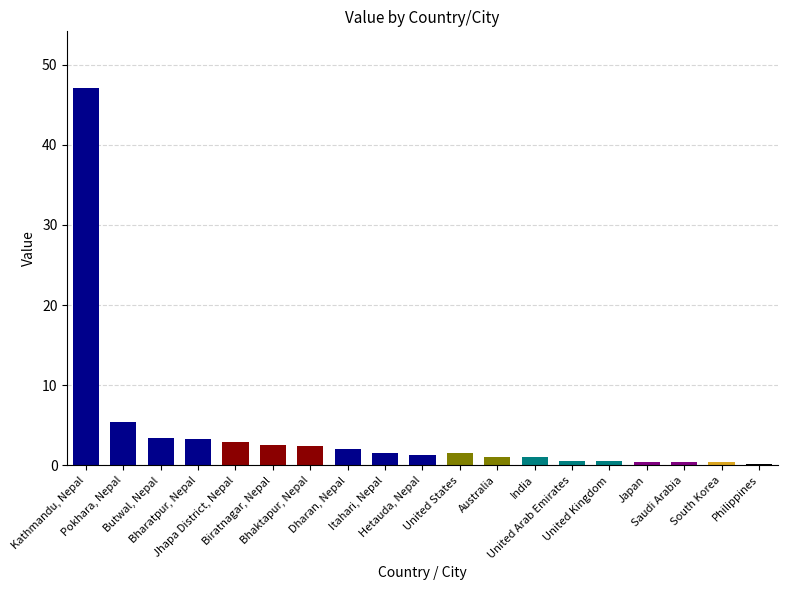

Where does the data first go above 1?

Kathmandu, Nepal